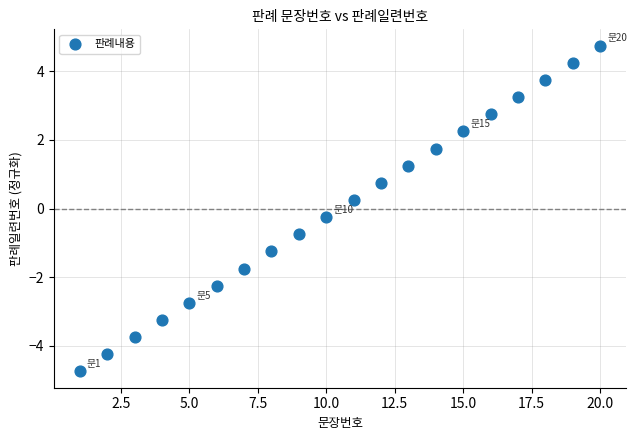

What is the range of X values (max minus min)?

19.0